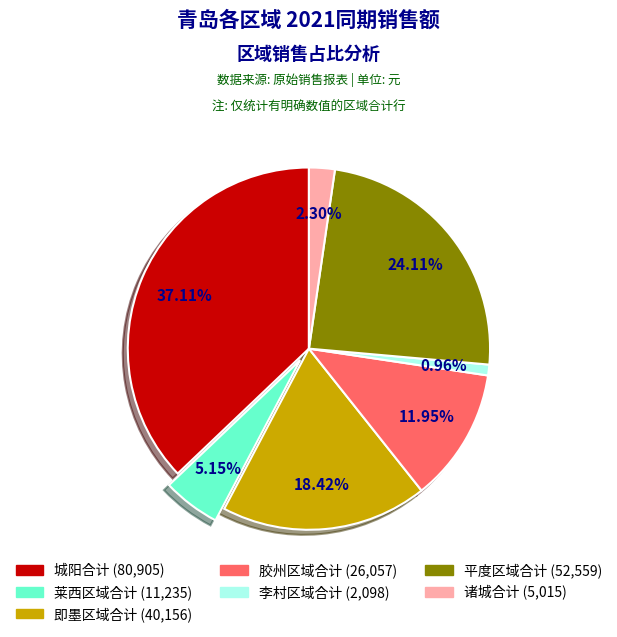

What is the total percentage of 胶州区域合计 and 诸城合计?

14.3%